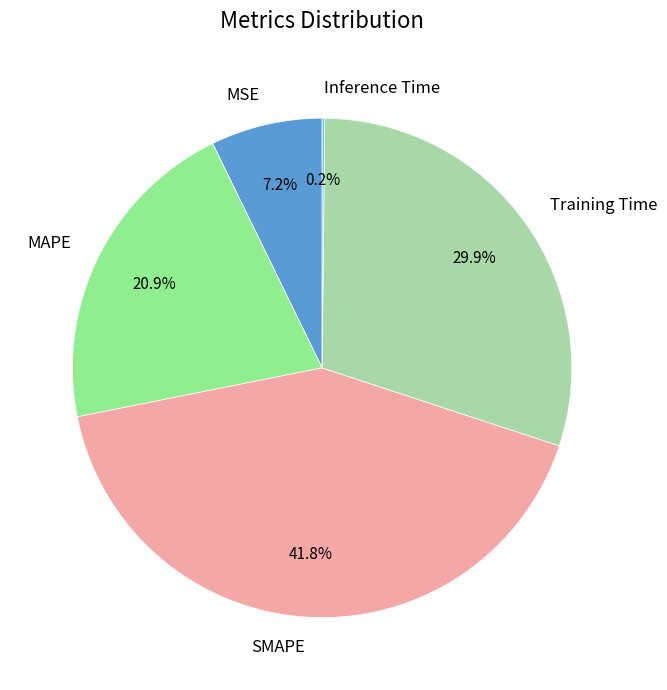

What percentage do MSE and MAPE together represent?

28.1%